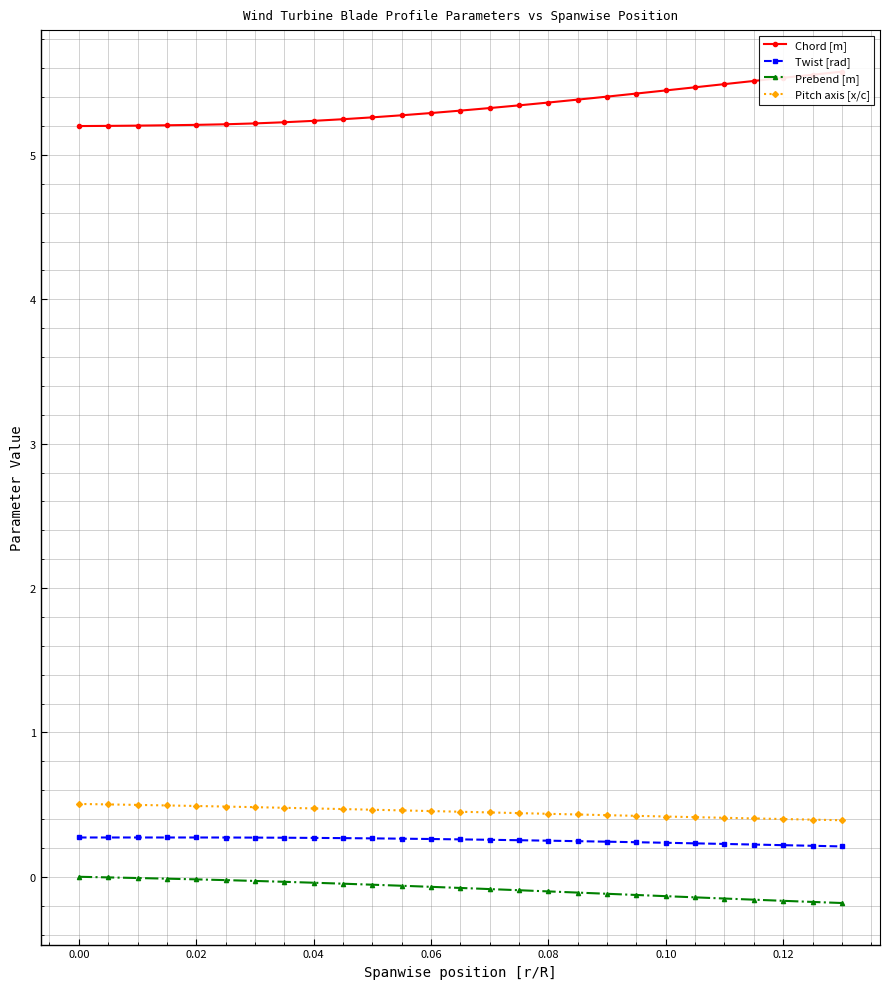

True or false: Twist [rad] has more than 2 interior local peaks.

False